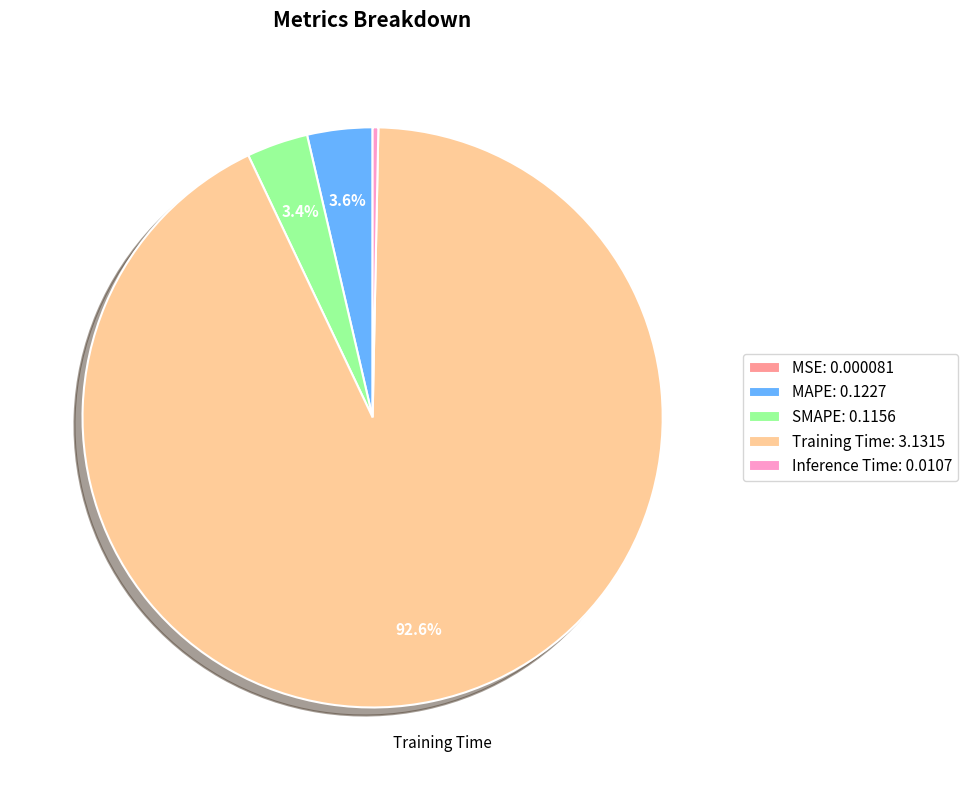

Is there a majority slice in this chart?

Yes